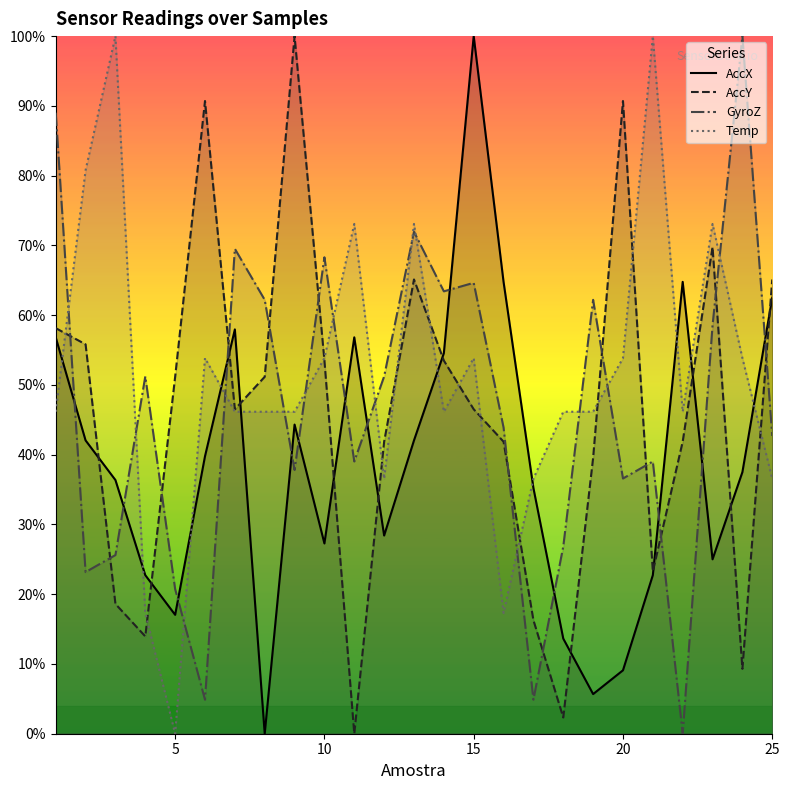

What is the maximum value shown in the chart?

100.0